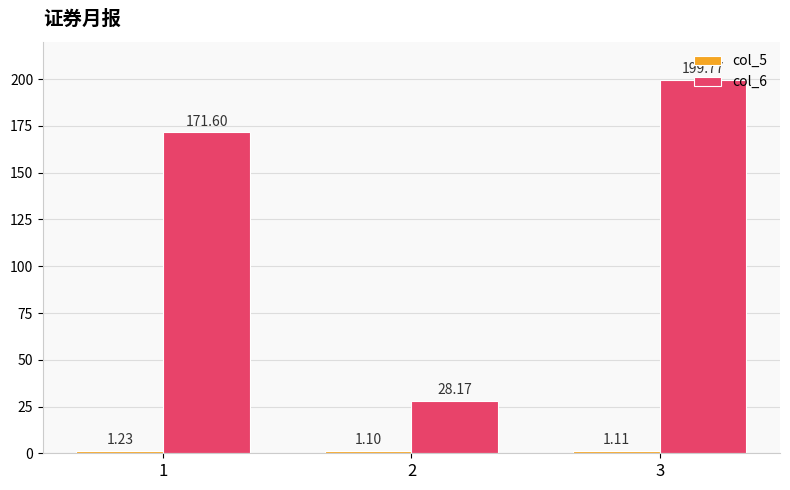

What is the sum of all col_6 values?

399.5